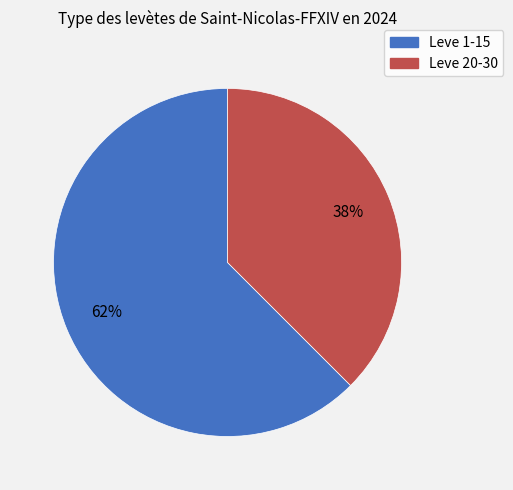

To the nearest percent, what is the average slice percentage?

50%